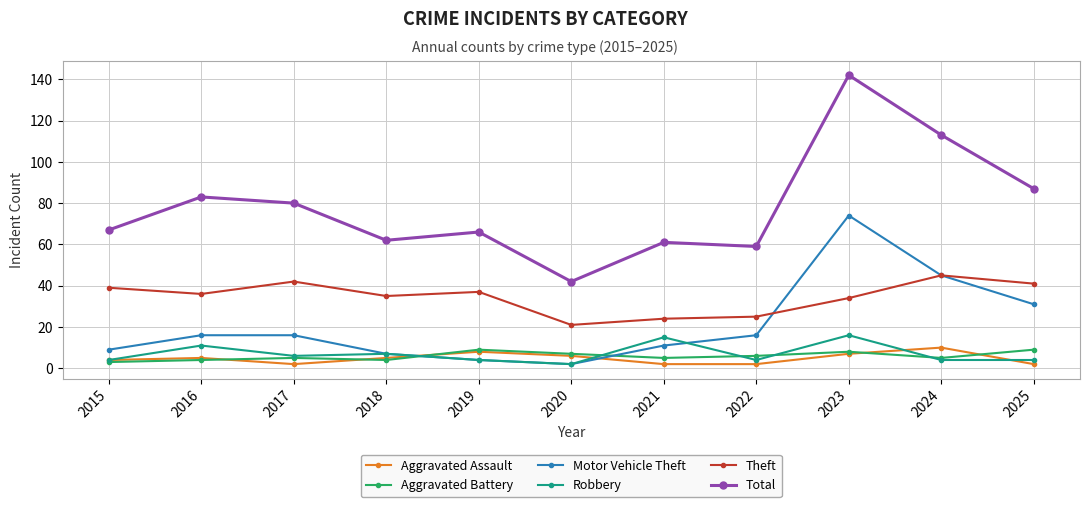

Which series changed the most between 2017 and 2024?

Total